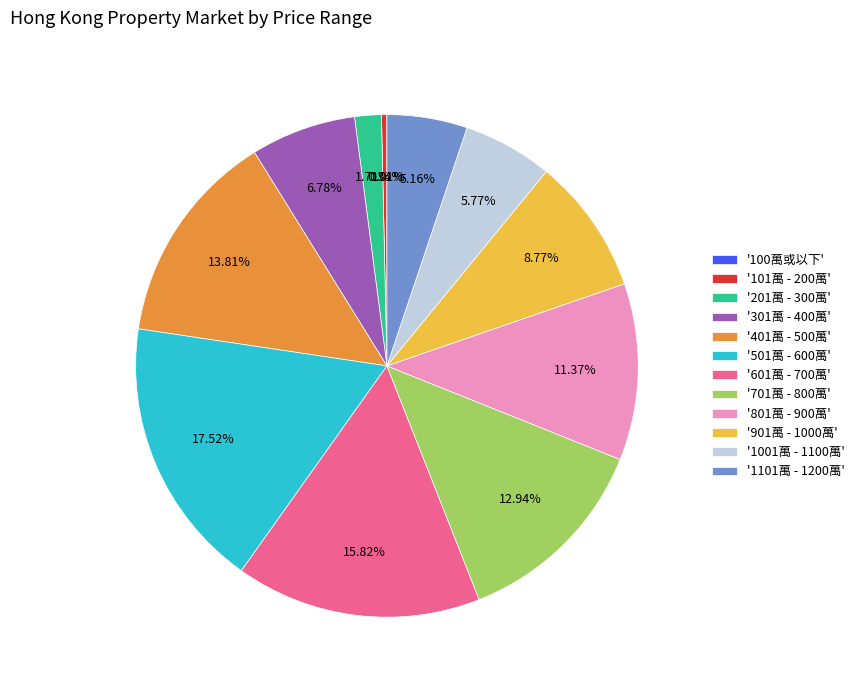

Is the sum of '201萬 - 300萬' and '401萬 - 500萬' greater than half?

No